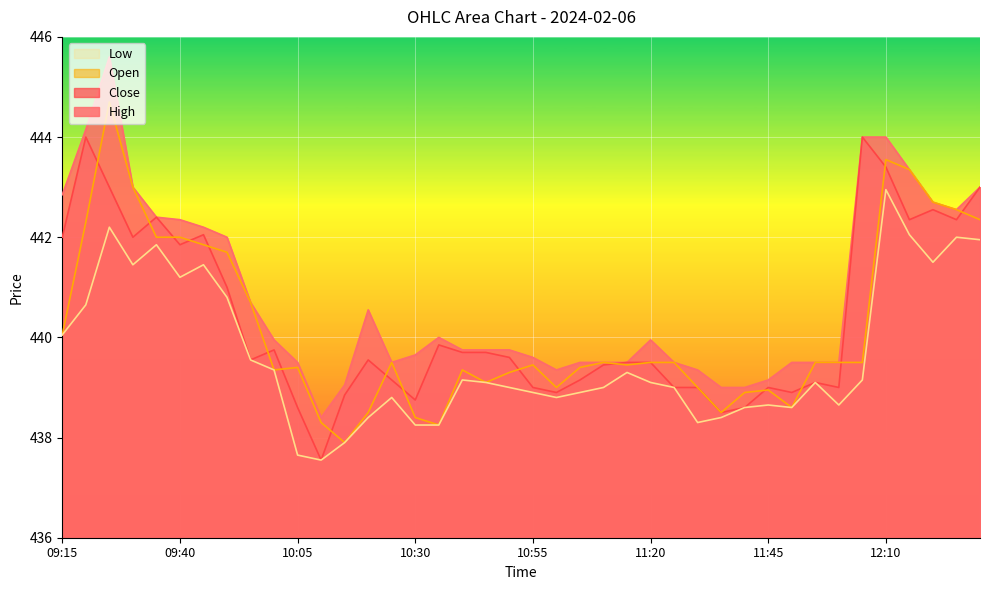

What is the total value across all series at 11:10?

1757.5